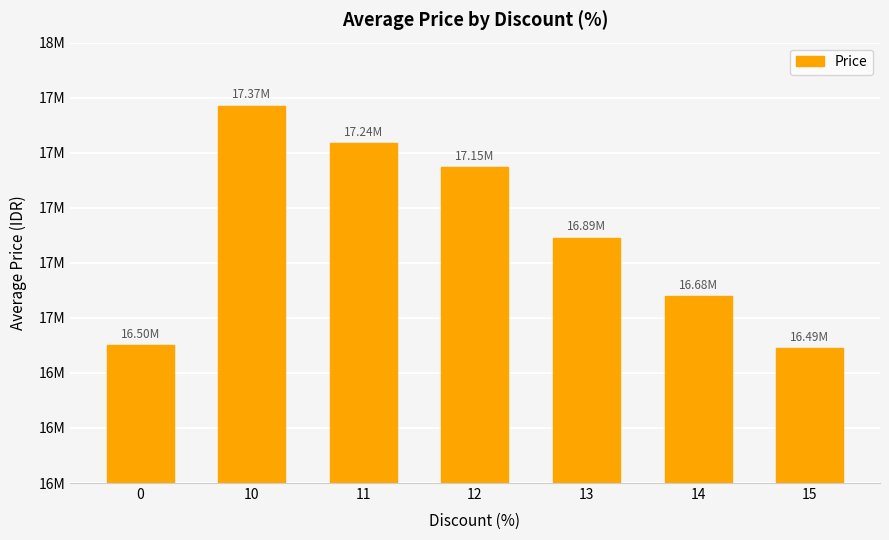

Reading left to right, what are all the values shown in this chart?

0=16500000	10=17371340	11=17236000	12=17149000	13=16892000	14=16678000	15=16490000